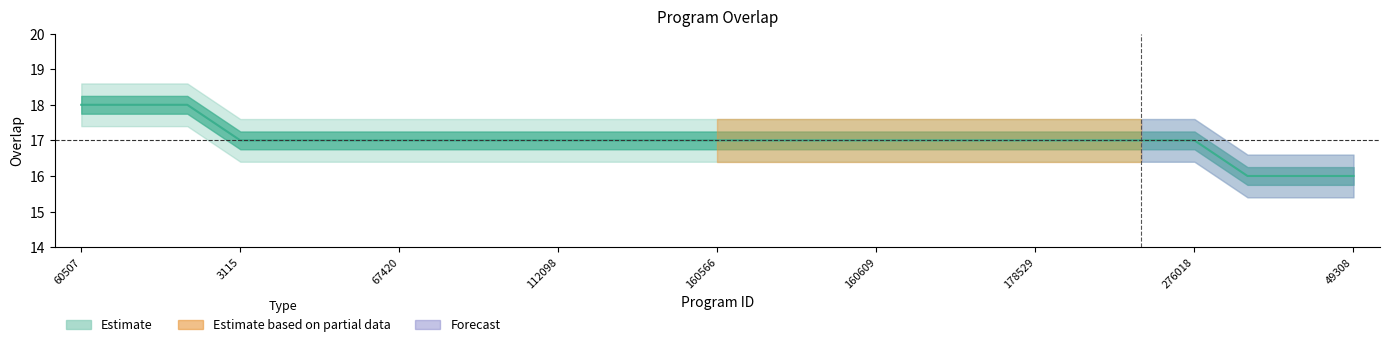

How many values exceed 17?

3